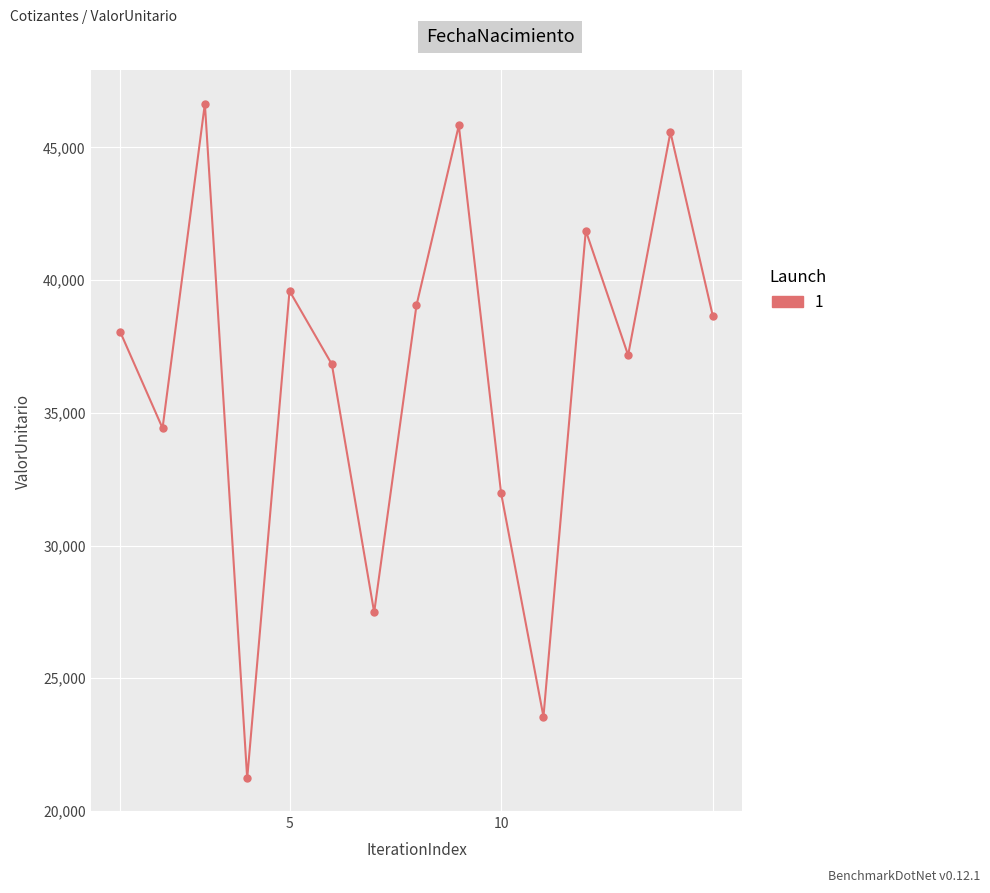

How many points are lower than both their immediate neighbors (excluding endpoints)?

5